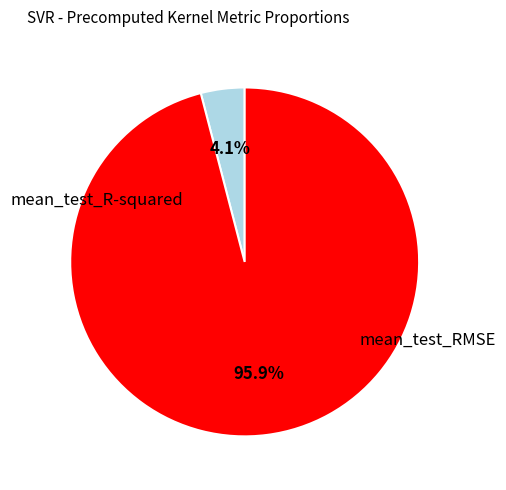

Is there any slice that represents more than half of the pie?

Yes